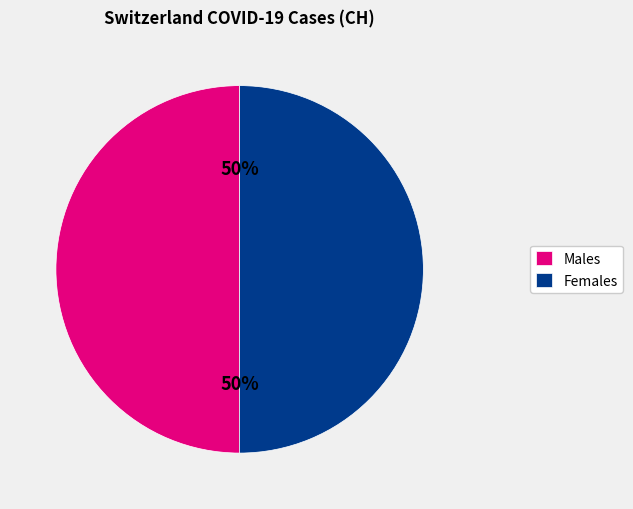

Count the number of slices in the pie.

2